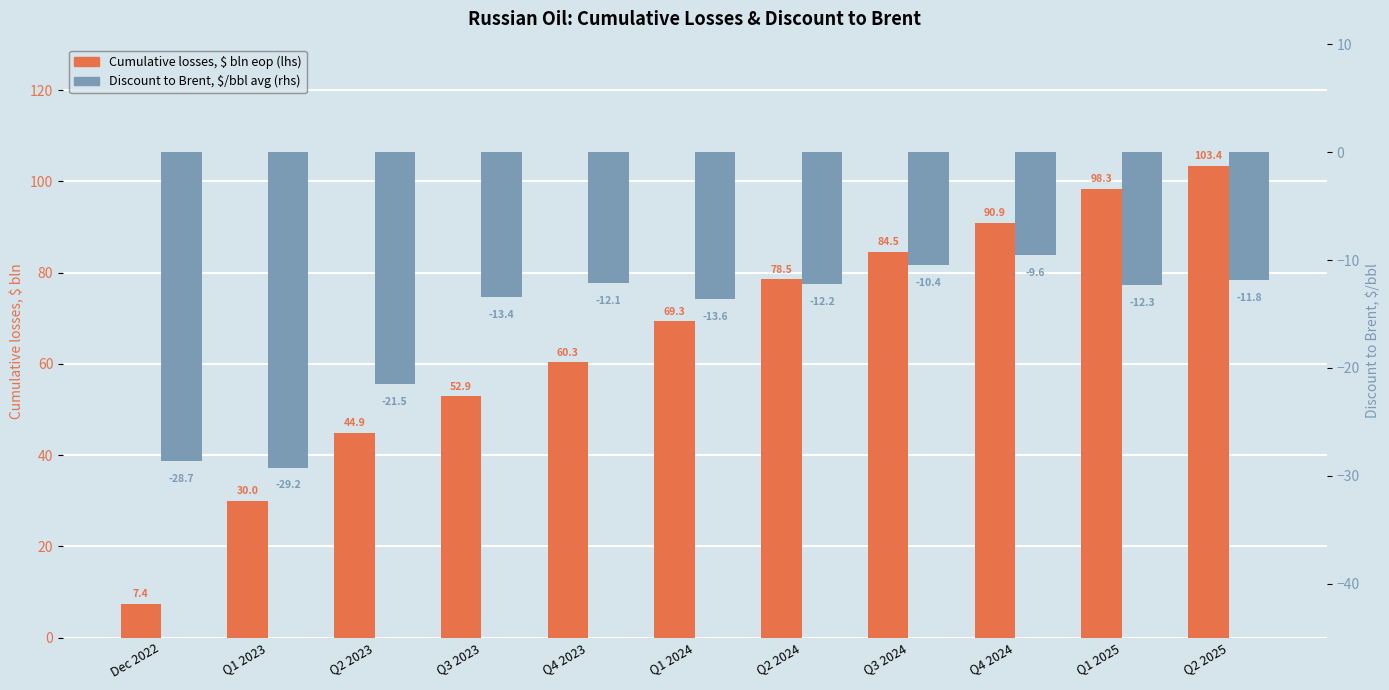

Reading right to left, what are all the values shown in this chart?

Cumulative losses, $ bln eop (lhs): Q2 2025=103.4	Q1 2025=98.3	Q4 2024=90.9	Q3 2024=84.5	Q2 2024=78.5	Q1 2024=69.3	Q4 2023=60.3	Q3 2023=52.9	Q2 2023=44.9	Q1 2023=30.0	Dec 2022=7.4
Discount to Brent, $/bbl avg (rhs): Q2 2025=-11.8	Q1 2025=-12.3	Q4 2024=-9.6	Q3 2024=-10.4	Q2 2024=-12.2	Q1 2024=-13.6	Q4 2023=-12.1	Q3 2023=-13.4	Q2 2023=-21.5	Q1 2023=-29.2	Dec 2022=-28.7